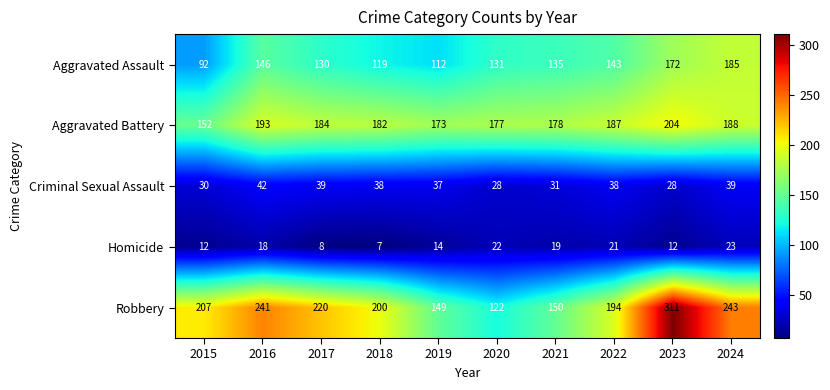

Between 2015 and 2019, which series saw the biggest shift?

Robbery